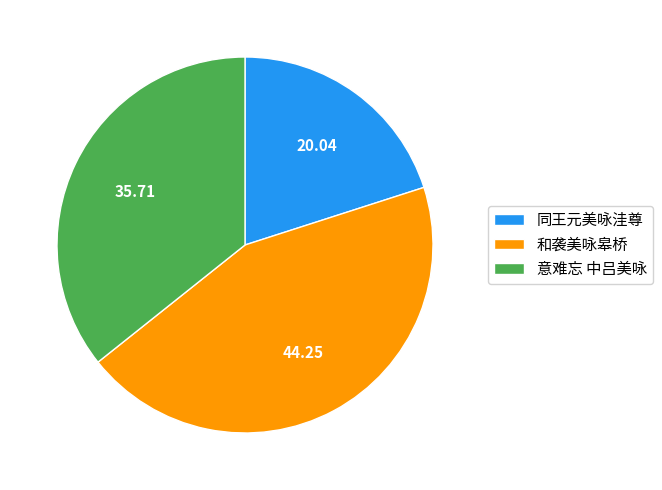

Rank the categories by value from highest to lowest.

和袭美咏皋桥, 意难忘 中吕美咏, 同王元美咏洼尊